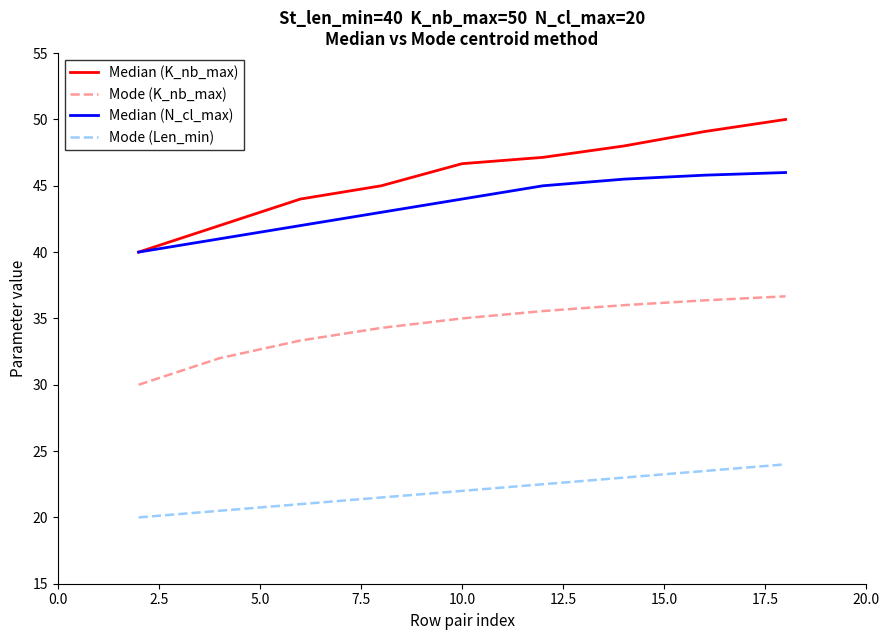

True or false: Mode (K_nb_max) and Mode (Len_min) intersect in this chart.

False